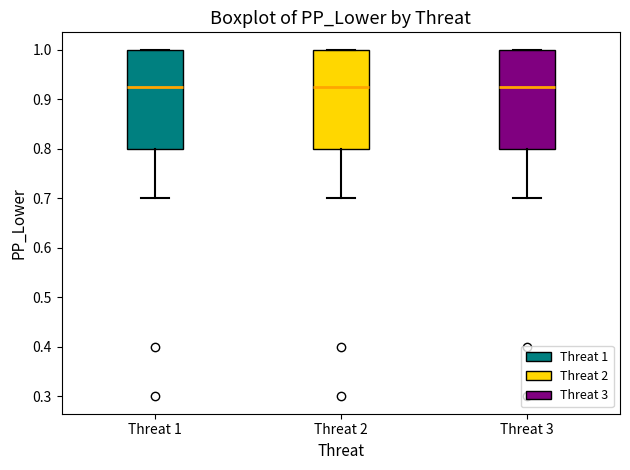

Reading left to right, transcribe this box plot: for each box, give where its median line is, the range the box spans, and where its two whiskers end, as read against the y-axis. The values are not printed on the chart, so give them approximately, as read against the axis.

Threat 1: median 0.93, box 0.80 to 1.00, whiskers 0.70 to 1.00
Threat 2: median 0.93, box 0.80 to 1.00, whiskers 0.70 to 1.00
Threat 3: median 0.93, box 0.80 to 1.00, whiskers 0.70 to 1.00